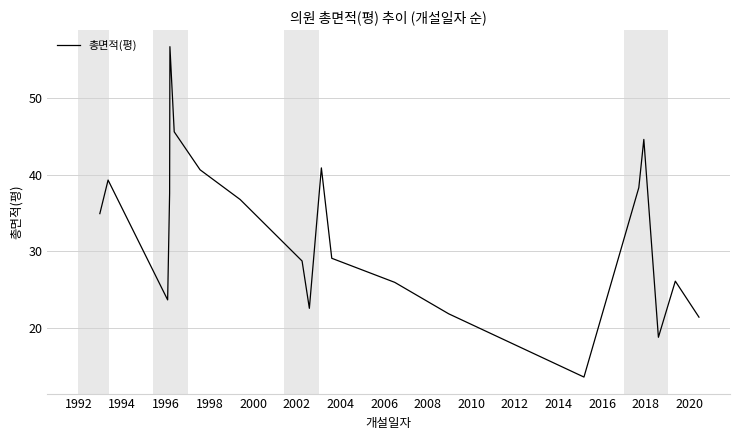

What is the smallest value displayed?

13.6